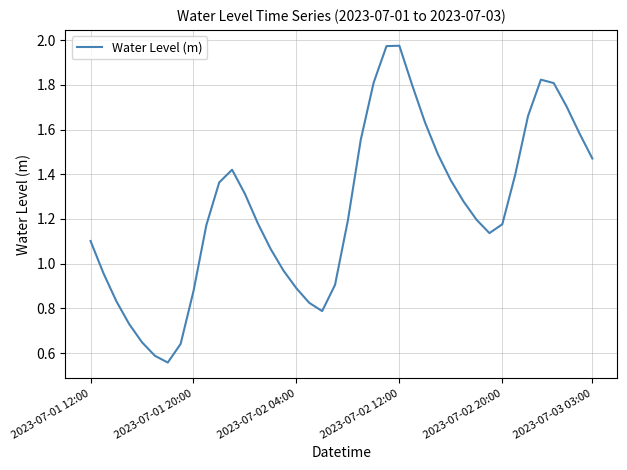

How many points are higher than both their immediate neighbors (excluding endpoints)?

3